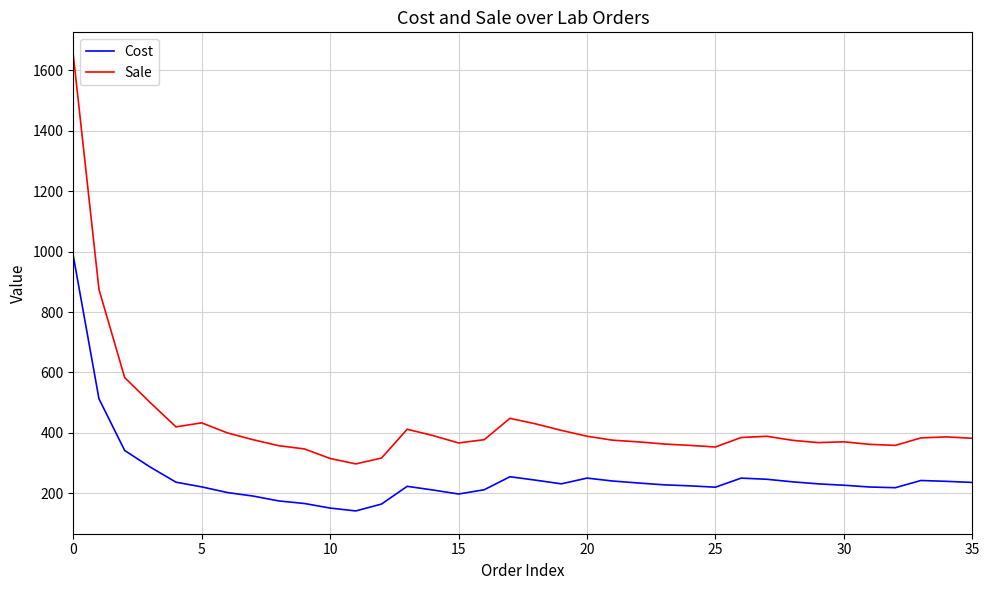

True or false: Cost and Sale intersect in this chart.

False